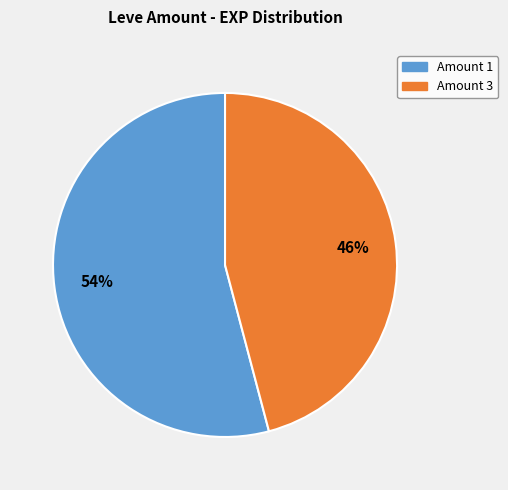

The Amount 3 slice represents 35% of the pie. True or false?

False